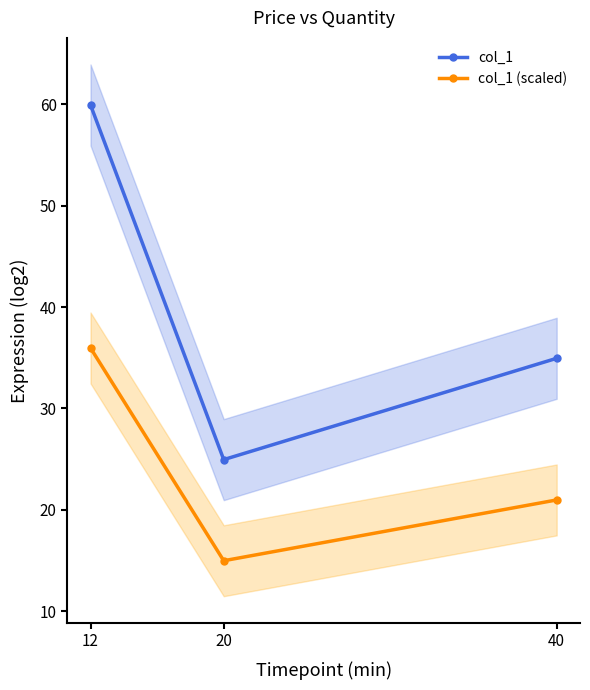

Between 40 and 12, which is larger?

12